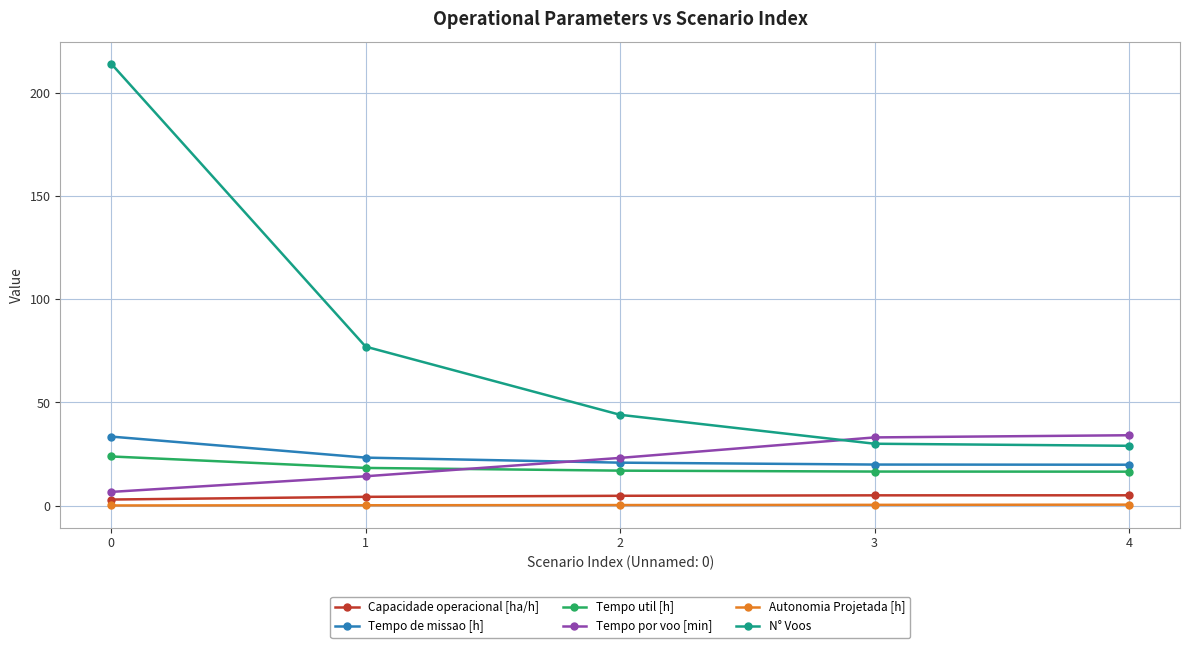

True or false: Capacidade operacional [ha/h] and Tempo util [h] cross at least once.

False